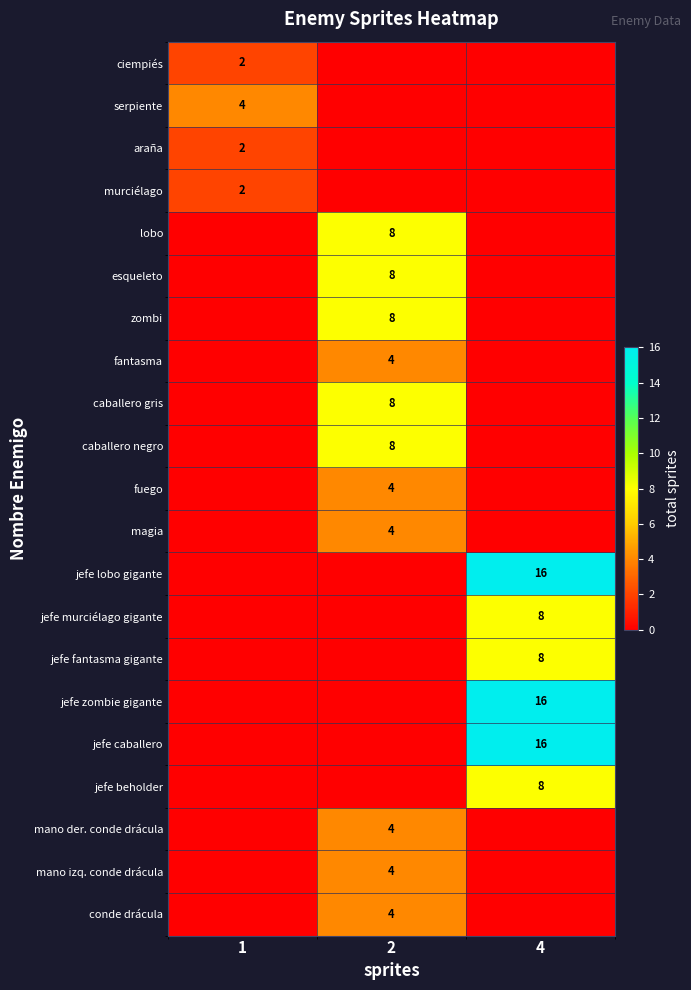

Which category has the lowest value in the row_10 series?

1